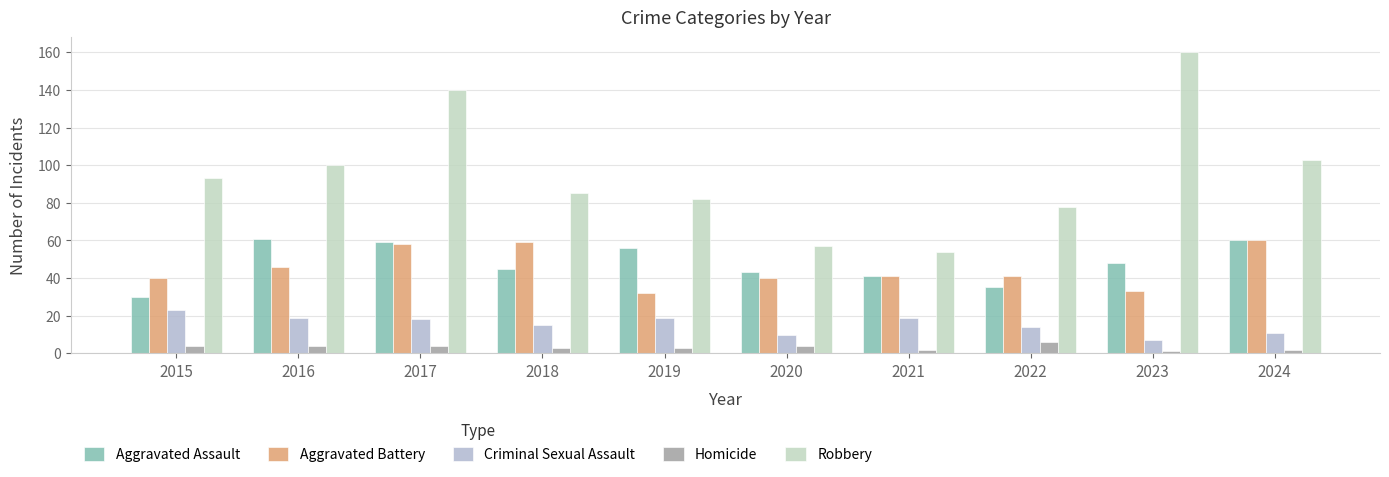

Which category has the lowest value across all series?

2023